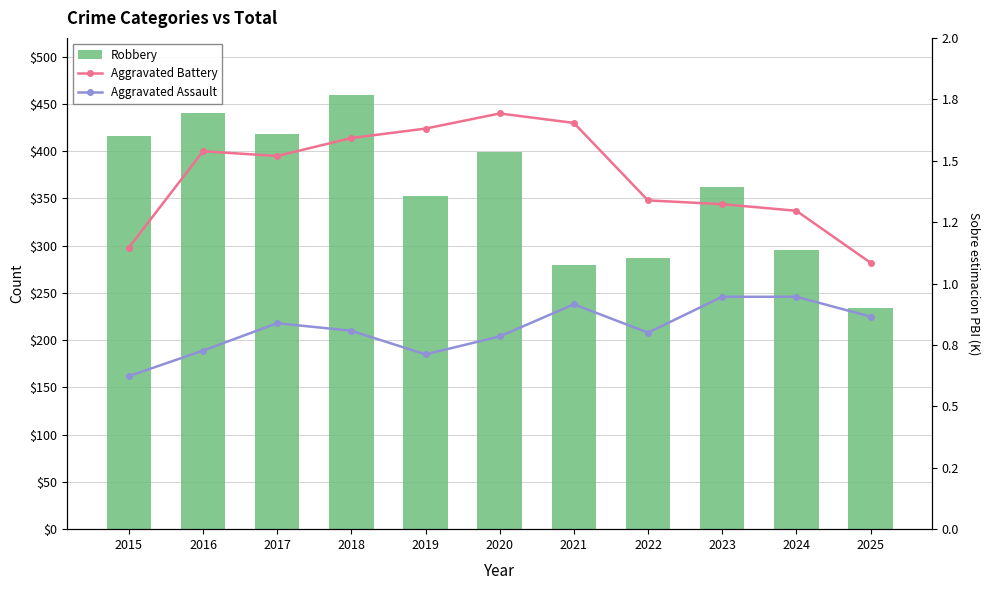

True or false: Robbery has a value of 296 at 2024.

True